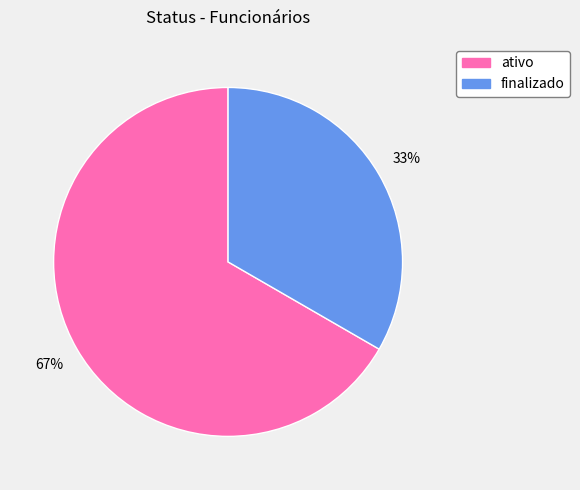

Which slice is the smallest?

finalizado